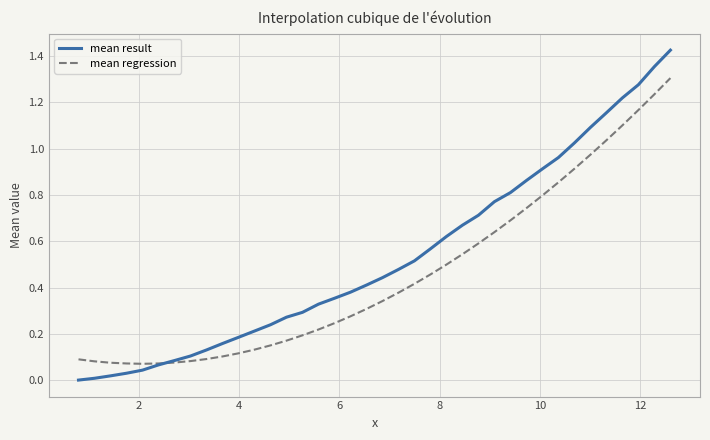

Rank the series by their maximum value, from highest to lowest.

mean result, mean regression